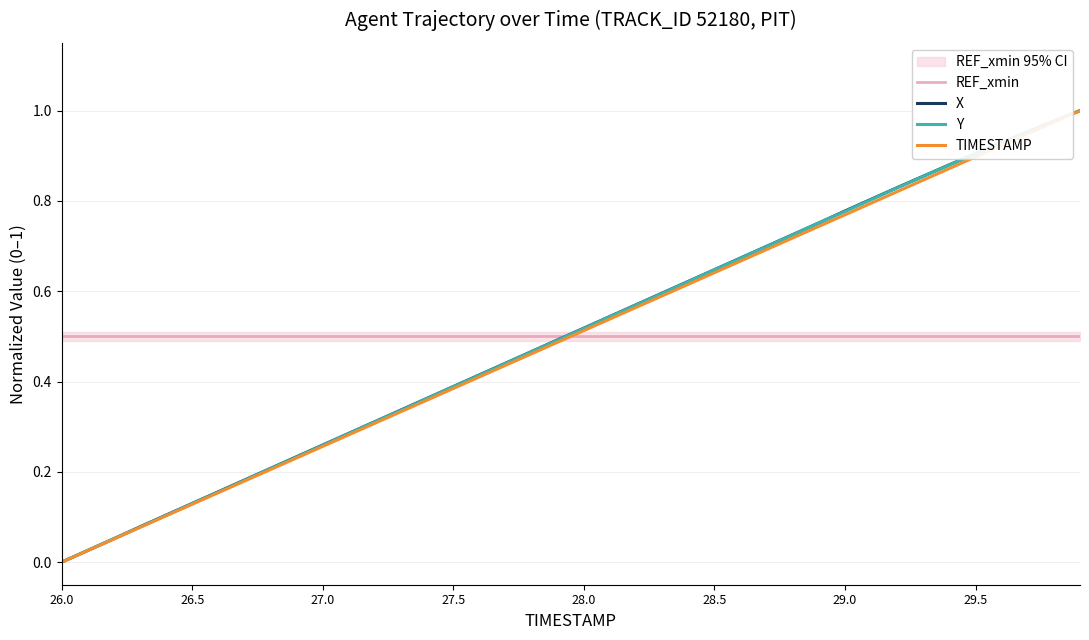

What is the average value of the X series?

0.5